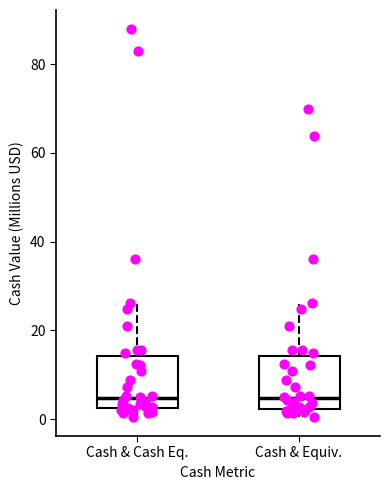

Reading left to right, transcribe this box plot: for each box, give where its median line is, the range the box spans, and where its two whiskers end, as read against the y-axis. The values are not printed on the chart, so give them approximately, as read against the axis.

Cash & Cash Eq.: median 4, box 2 to 14, whiskers 0 to 26
Cash & Equiv.: median 4, box 2 to 14, whiskers 0 to 26